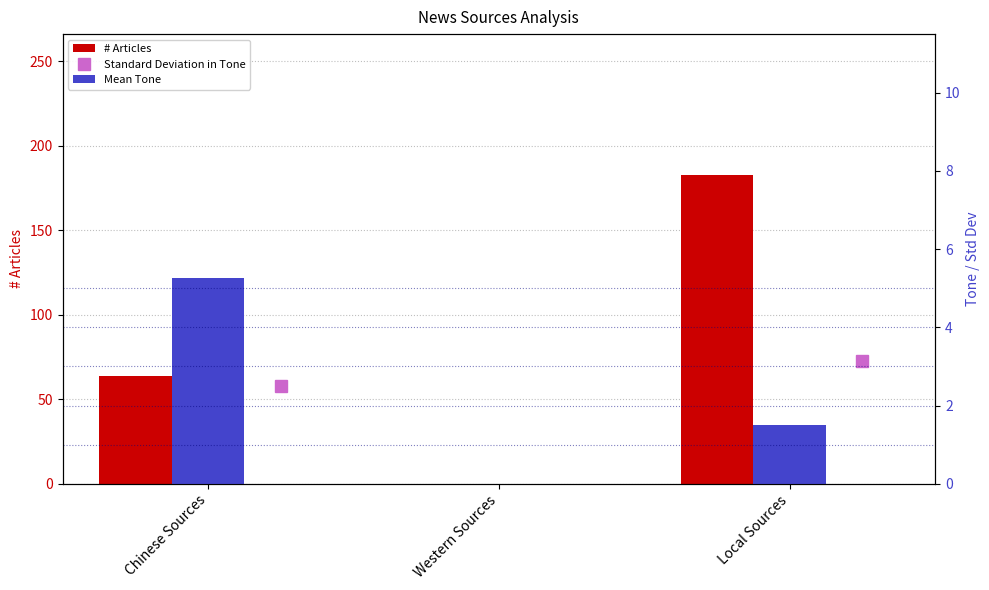

What is the maximum value for Mean Tone?

5.2